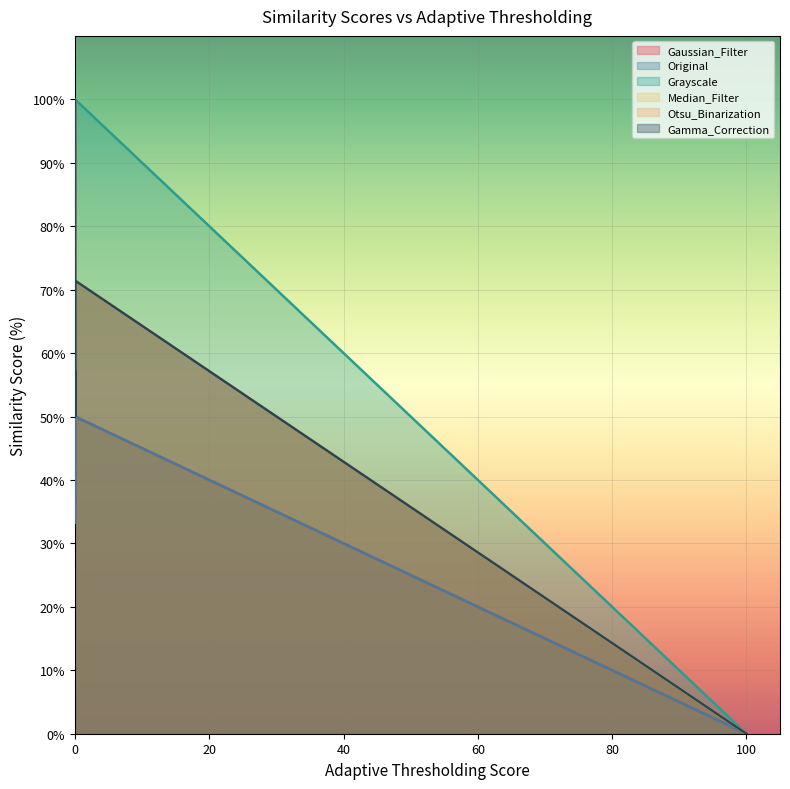

What is the difference between the second highest and second lowest values in the Original series?

57.1